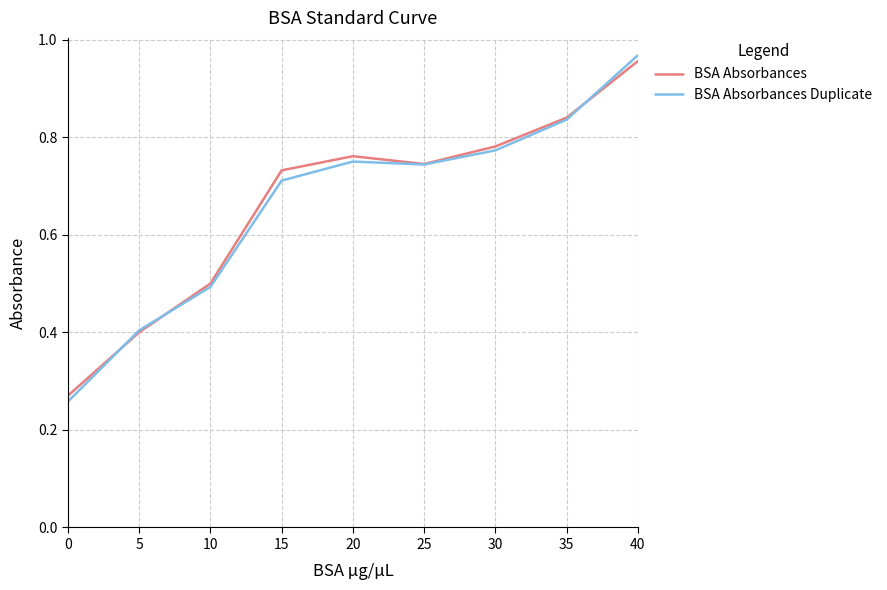

What is the total value across all series at 30?

1.6